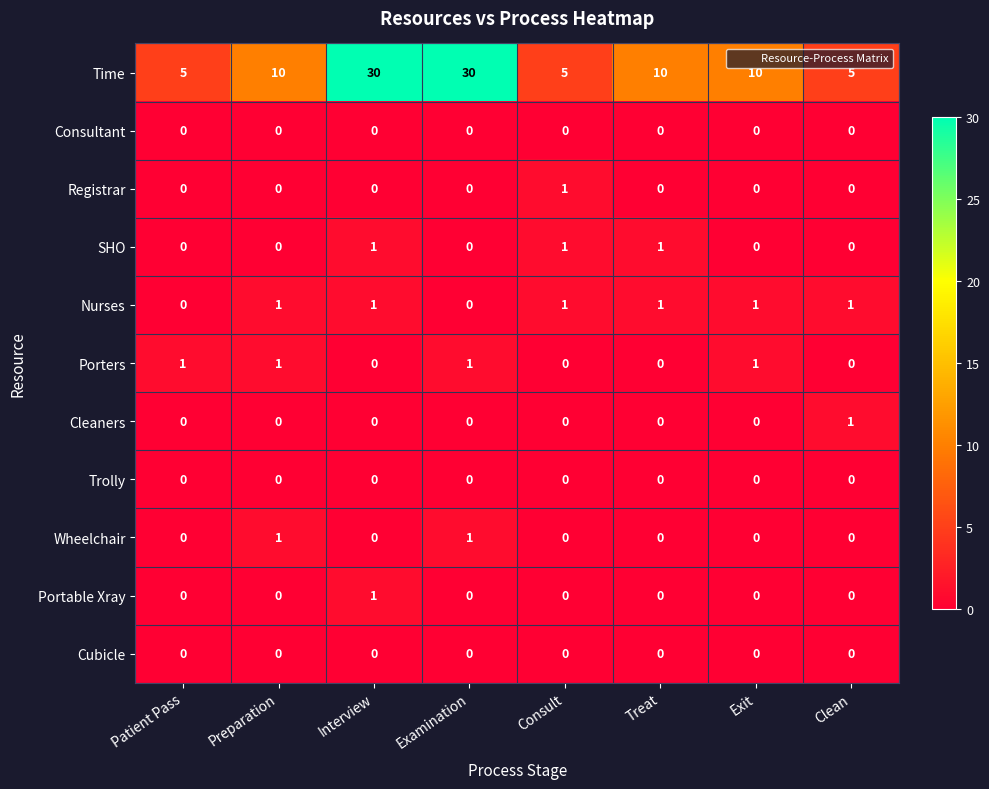

The Cubicle series shows 0 at Patient Pass. True or false?

True